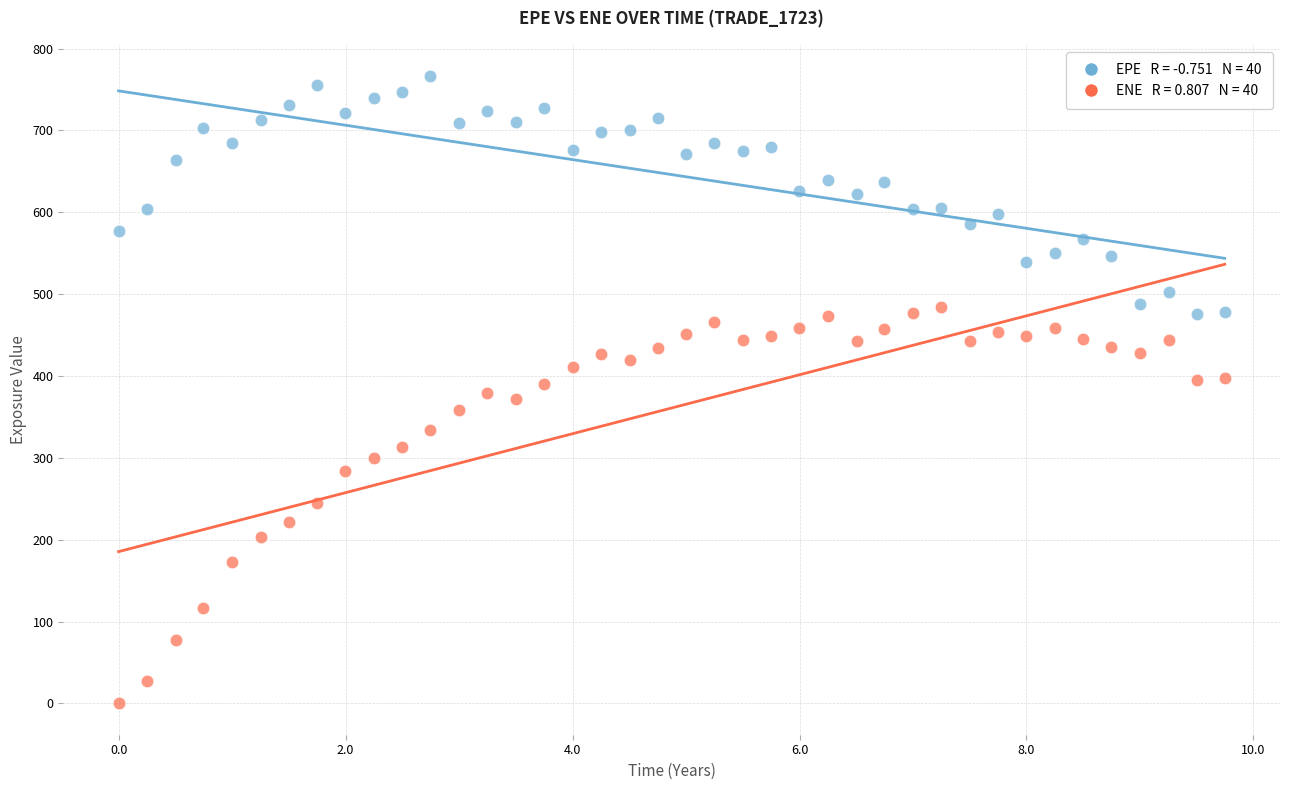

Across all data points, what is the range of X values (max minus min)?

9.7